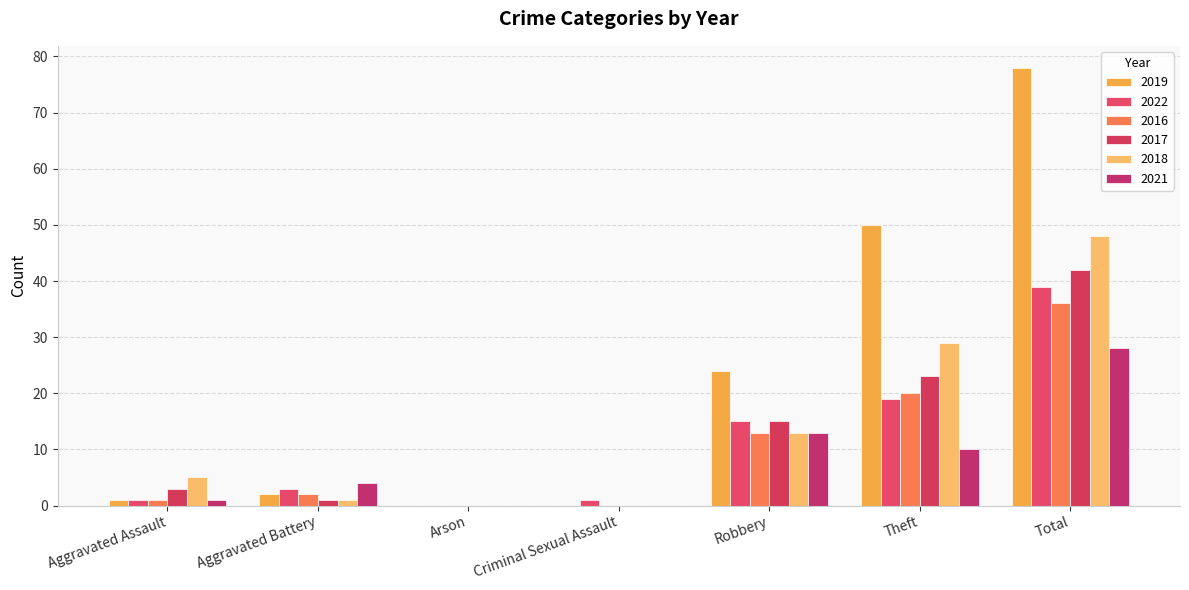

Count the number of categories in the chart.

7